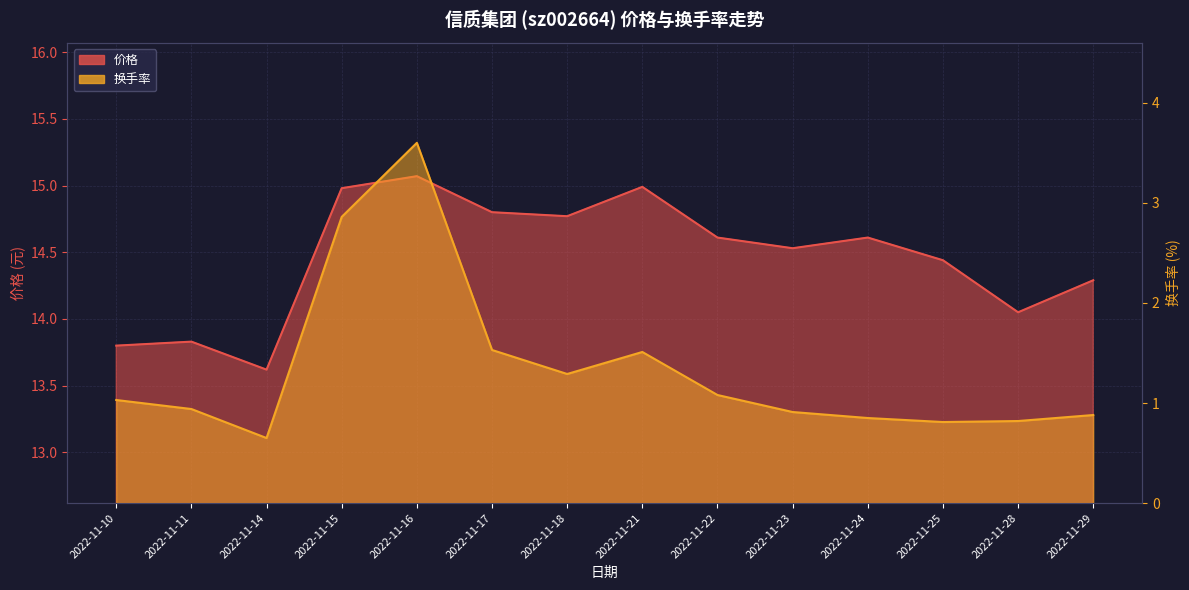

What are all the series names shown in the legend?

价格, 换手率